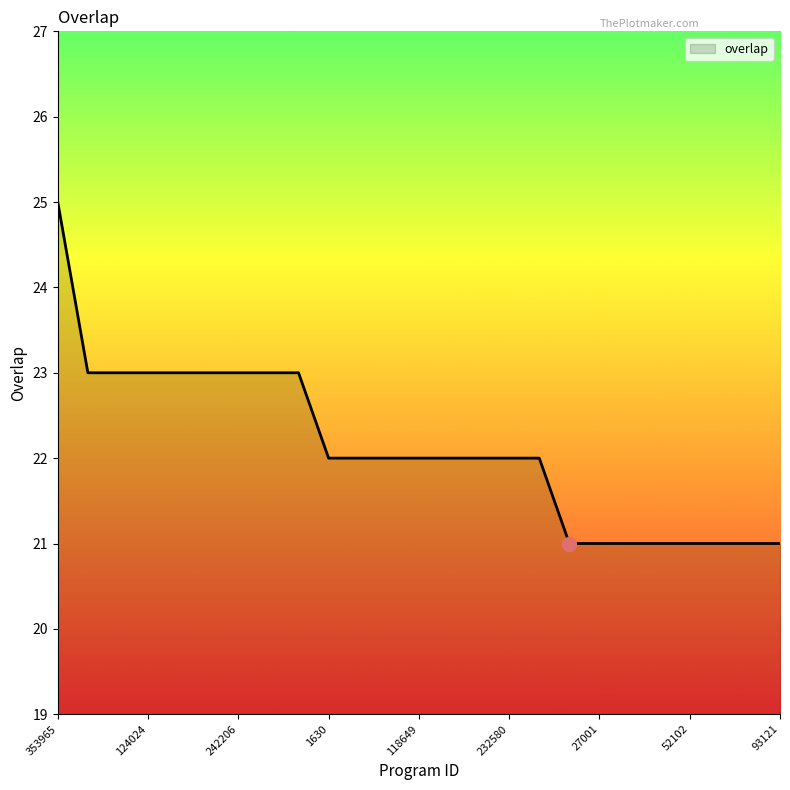

What is the minimum value shown in the chart?

21